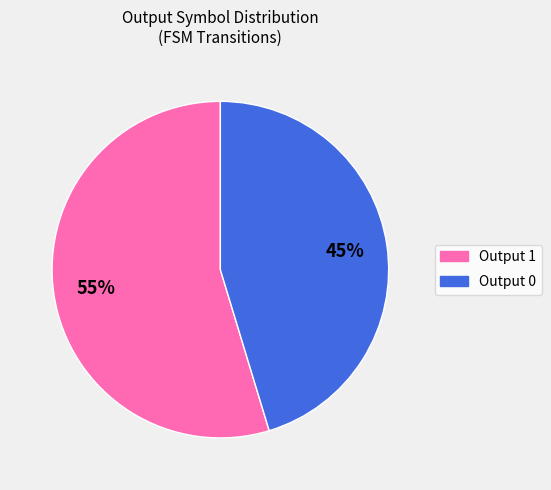

Count the number of slices in the pie.

2